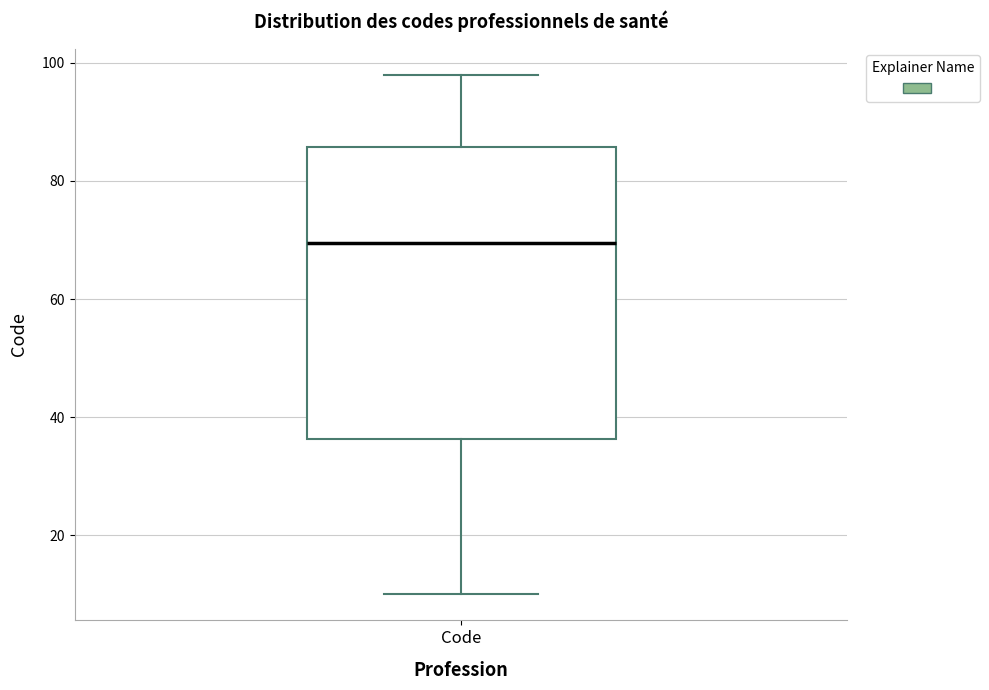

Read this box plot against the y-axis: the position of the median line, the range covered by the box, and the ends of both whiskers. The values are not printed on the chart, so give them approximately, as read against the axis.

median 70, box 36 to 86, whiskers 10 to 98